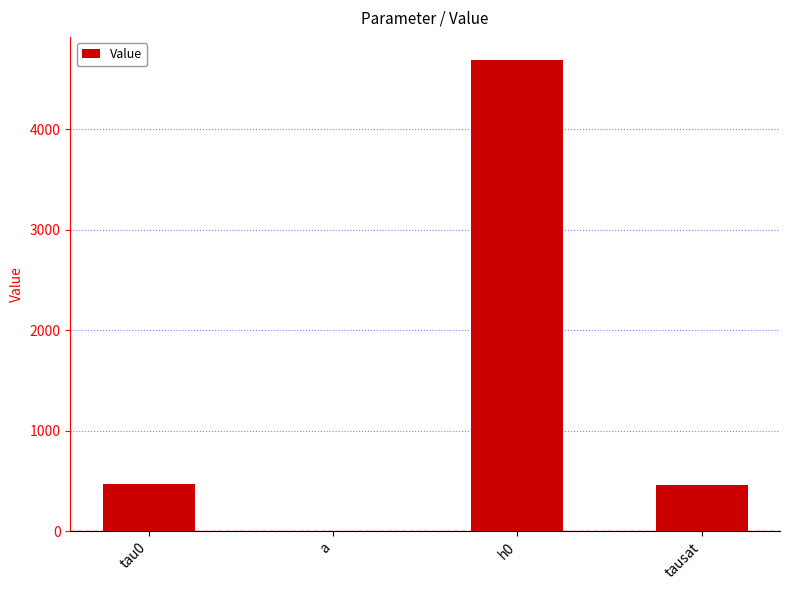

What is the difference between the values at tausat and tau0?

17.5